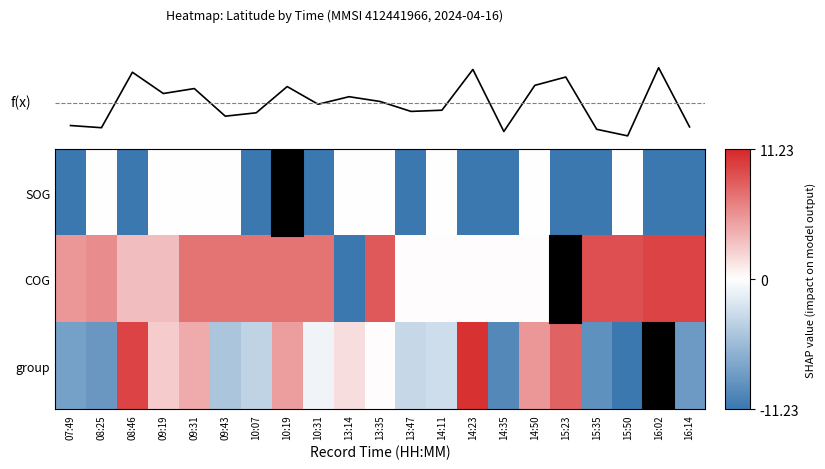

Rank the series by their average value, from highest to lowest.

COG, group, SOG